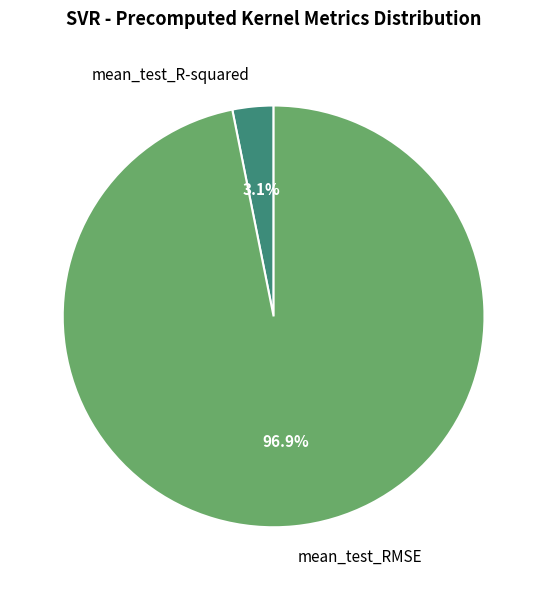

Which slice is the smallest?

mean_test_R-squared